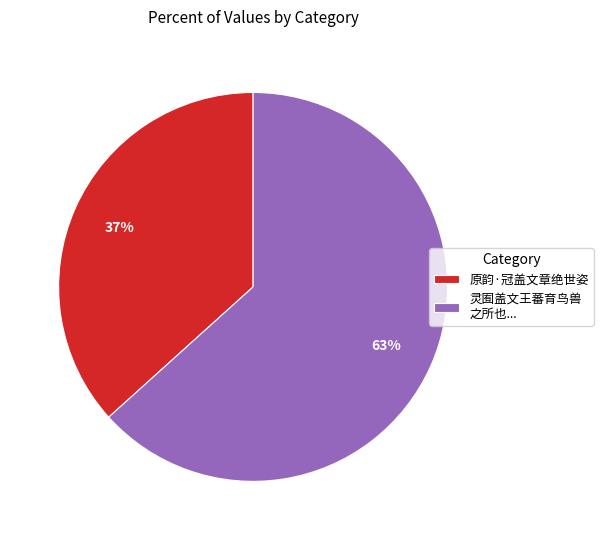

To the nearest percent, what is the combined percentage of 原韵·冠盖文章绝世姿 and 灵囿盖文王蕃育鸟兽 之所也...?

100%